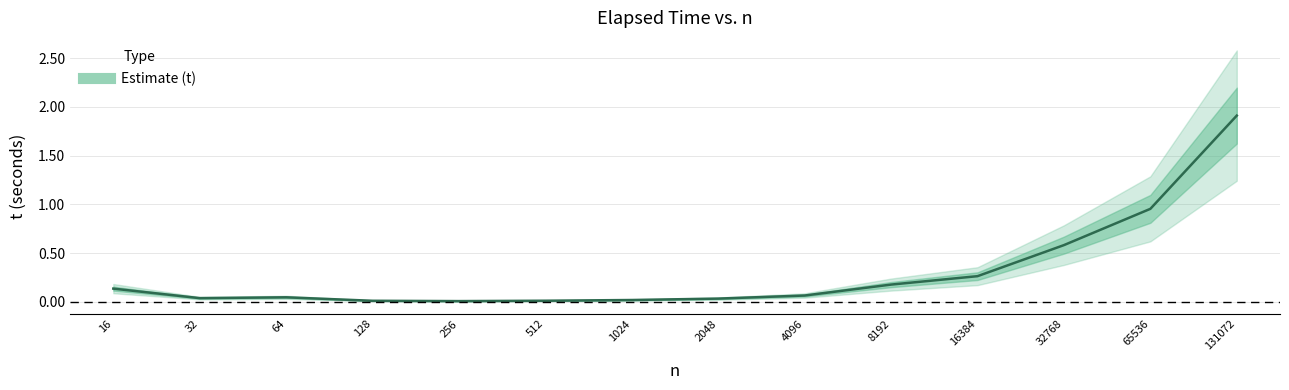

How many categories are shown in the chart?

14